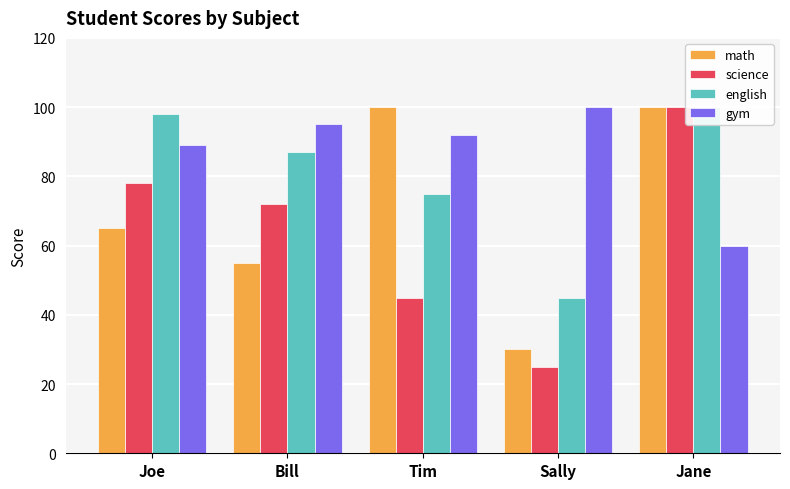

At how many categories does at least one series exceed 53?

5